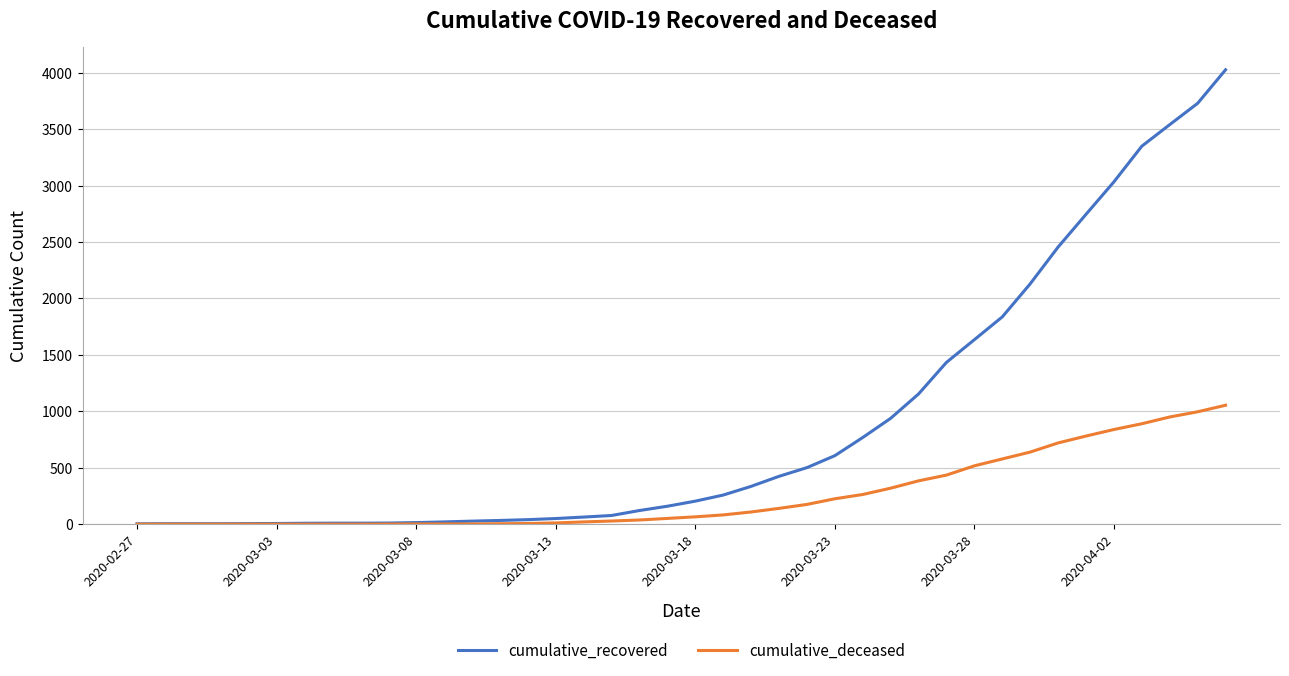

Does the chart display data point markers on the line(s)?

No